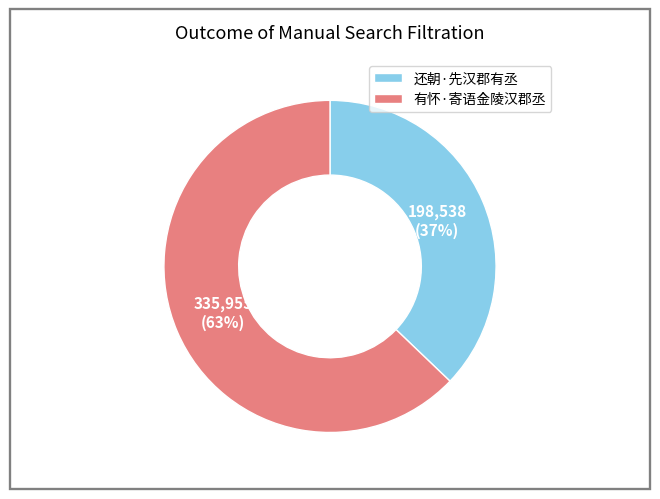

Does 还朝·先汉郡有丞 account for over 50% of the chart?

No